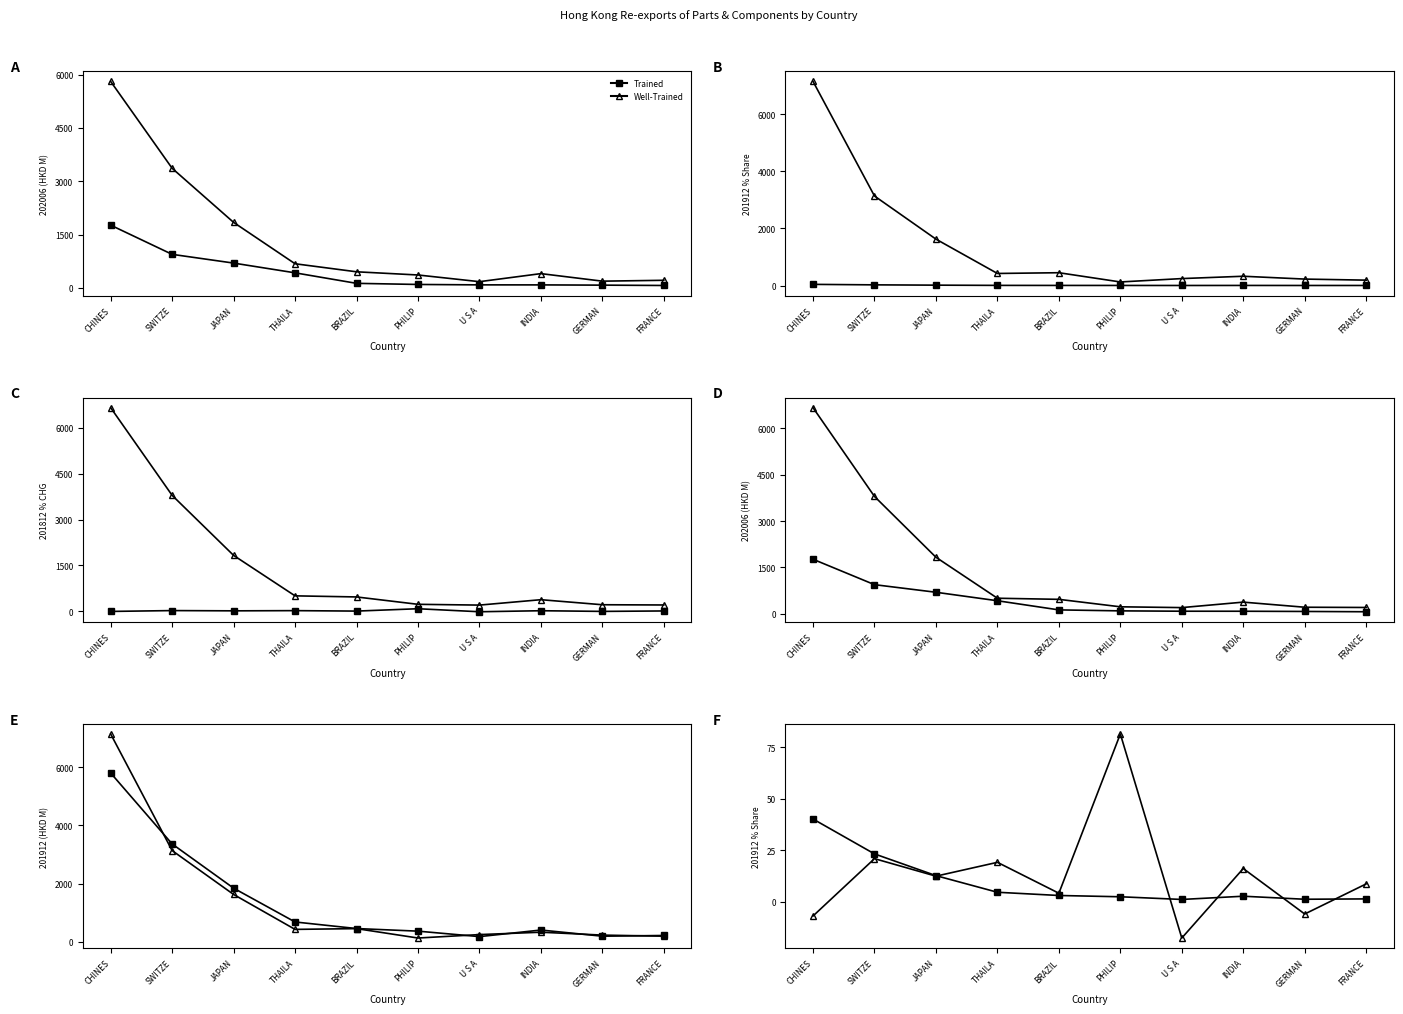

Between BRAZIL and PHILIP, which series saw the biggest shift?

Well-Trained